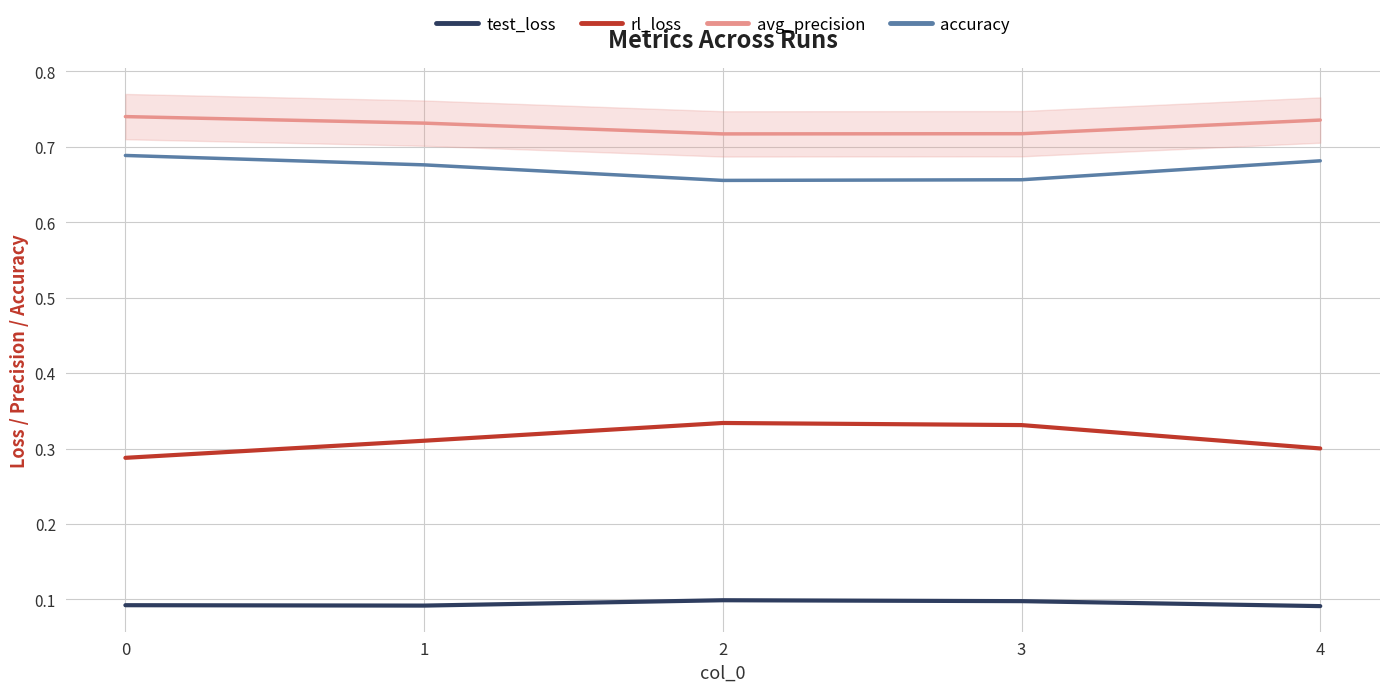

Reading right to left, list all the values displayed in this chart.

test_loss: 0.1	0.1	0.1	0.1	0.1
rl_loss: 0.3	0.3	0.3	0.3	0.3
avg_precision: 0.7	0.7	0.7	0.7	0.7
accuracy: 0.7	0.7	0.7	0.7	0.7